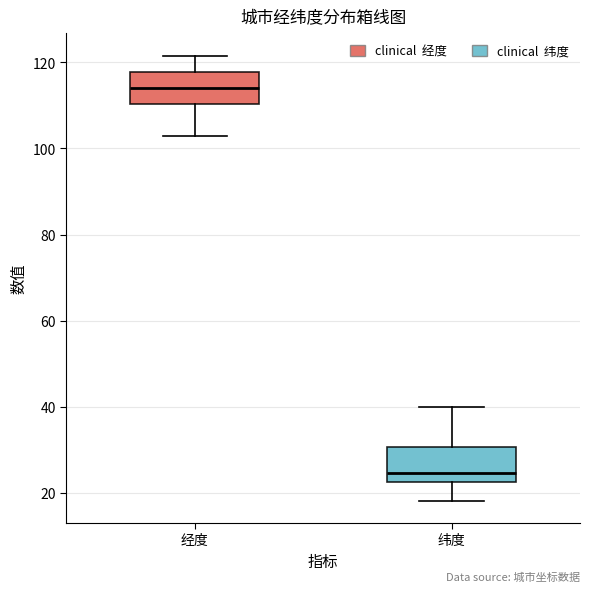

Reading left to right, read every box against the y-axis: the position of its median line, the range the box covers, and the ends of its whiskers. The values are not printed on the chart, so give them approximately, as read against the axis.

经度: median 114, box 110 to 118, whiskers 102 to 122
纬度: median 24, box 22 to 30, whiskers 18 to 40